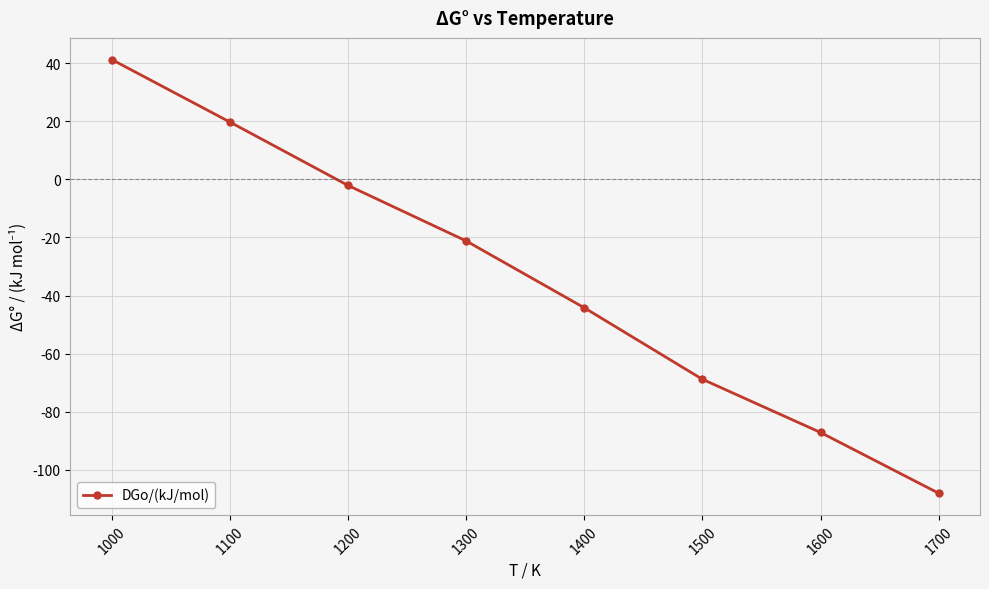

What is the value of the 5th point from the left?

-44.2